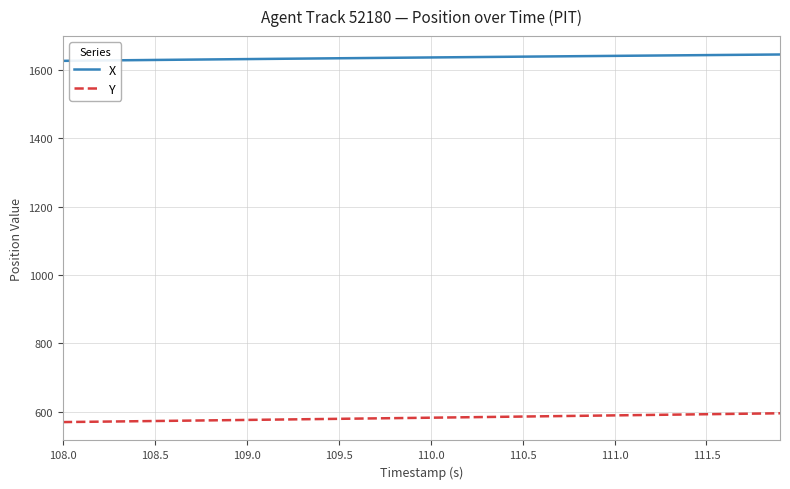

What is the minimum value shown in the chart?

570.2